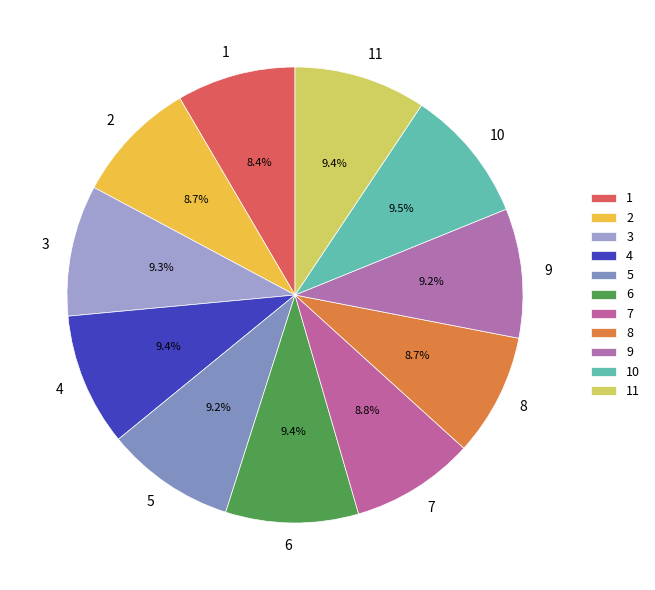

Which has a higher value, 3 or 2?

3